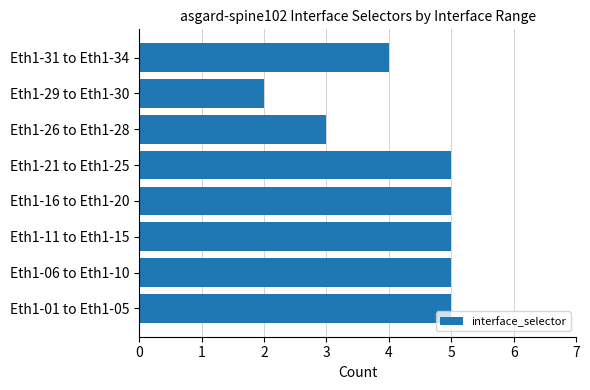

Is it true that the value at Eth1-11 to Eth1-15 is 5?

True